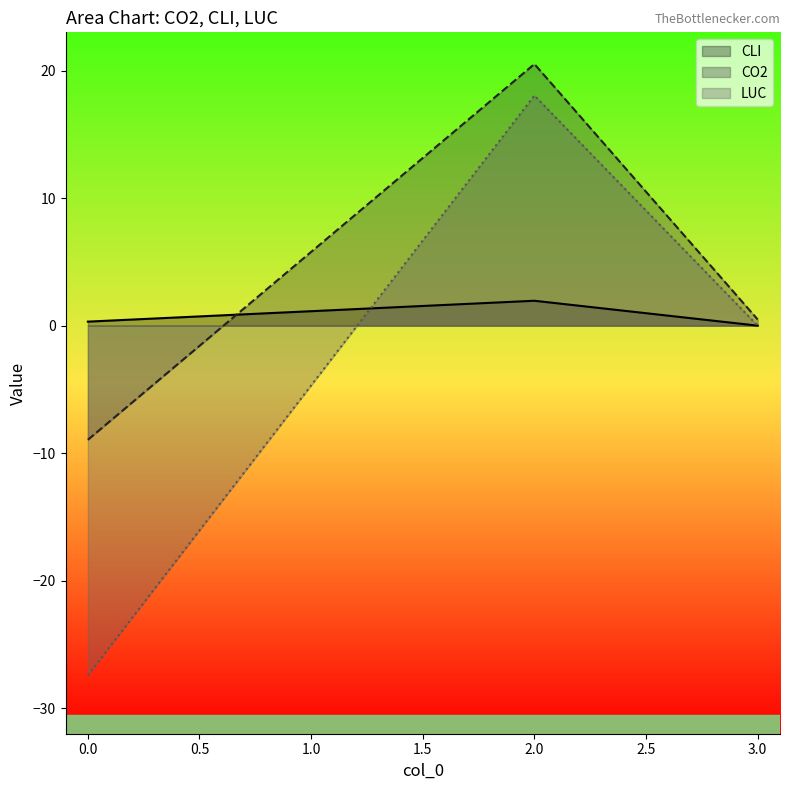

What are all the series names shown in the legend?

CLI, CO2, LUC